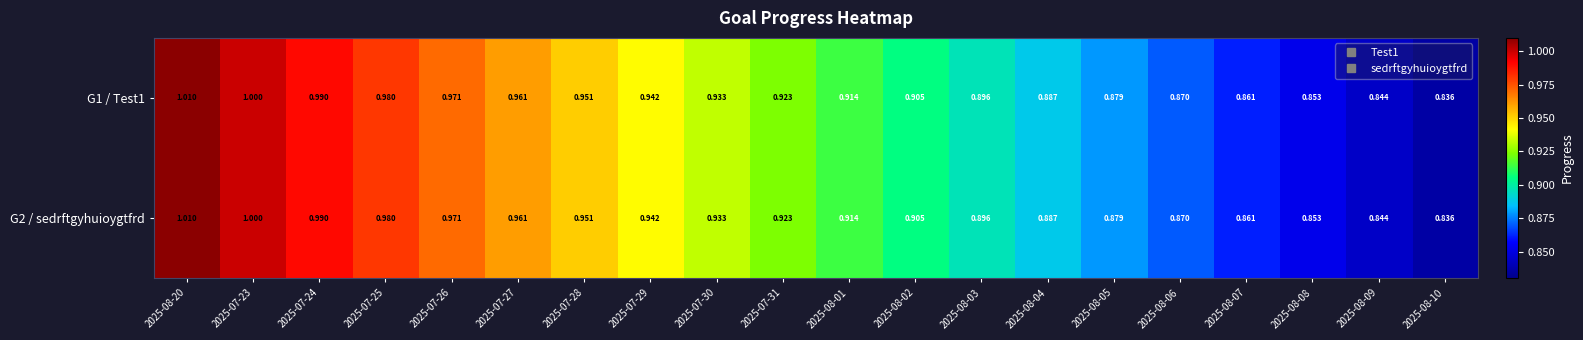

How many distinct data groups are displayed?

2